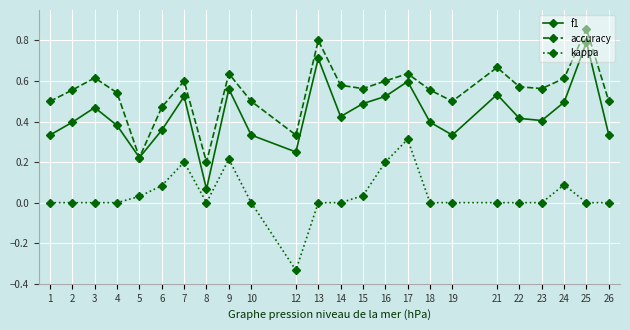

Which series has the largest range (max minus min)?

f1